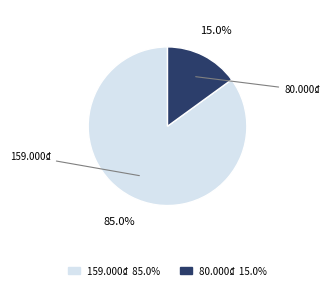

Combined, do 80.000₫ and 159.000₫ account for over 50%?

Yes